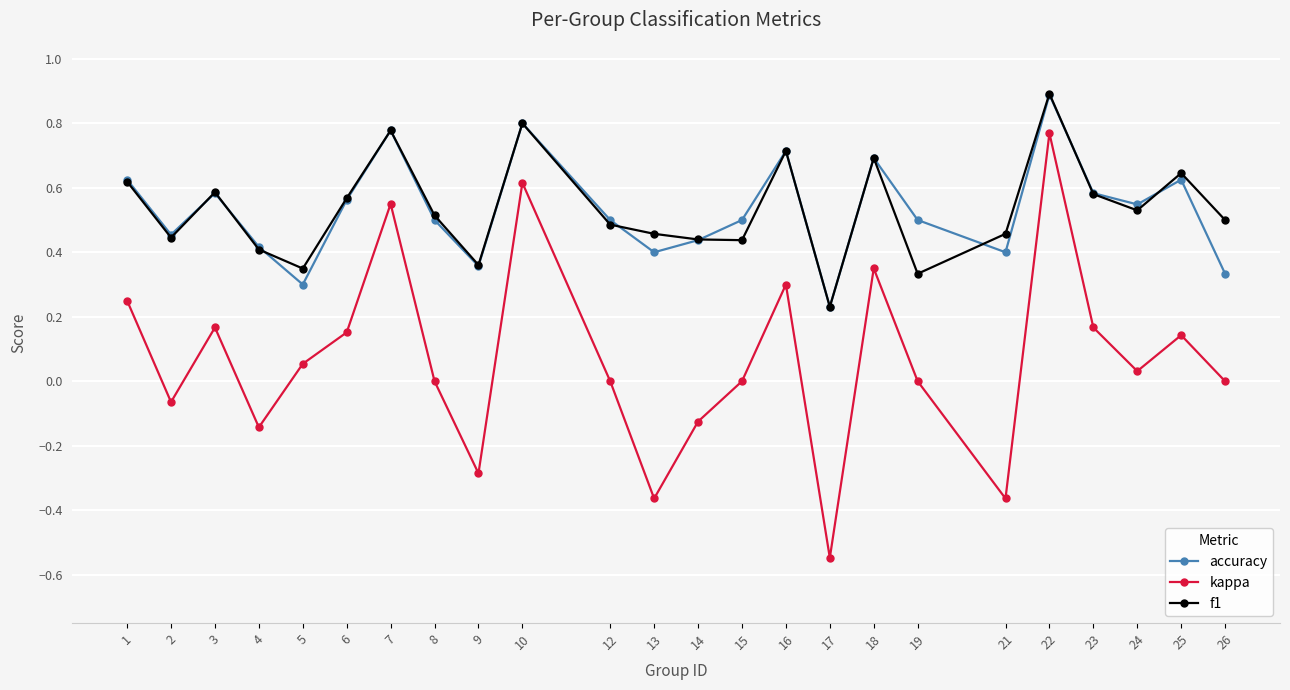

The value of f1 at 1 is 0.9. True or false?

False